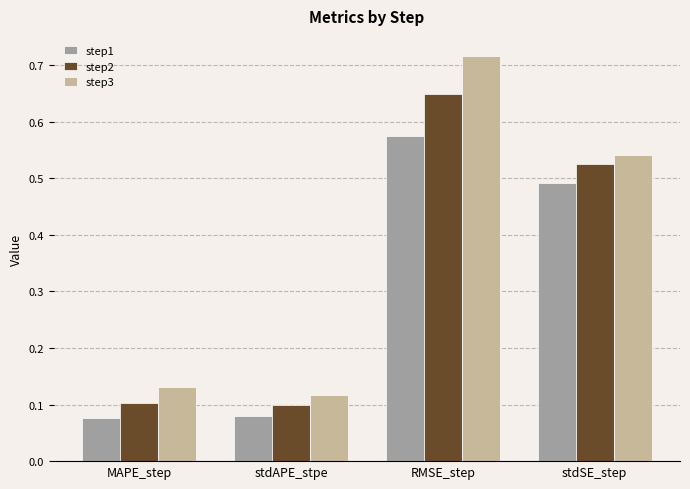

Which series has the largest total across all categories?

step3